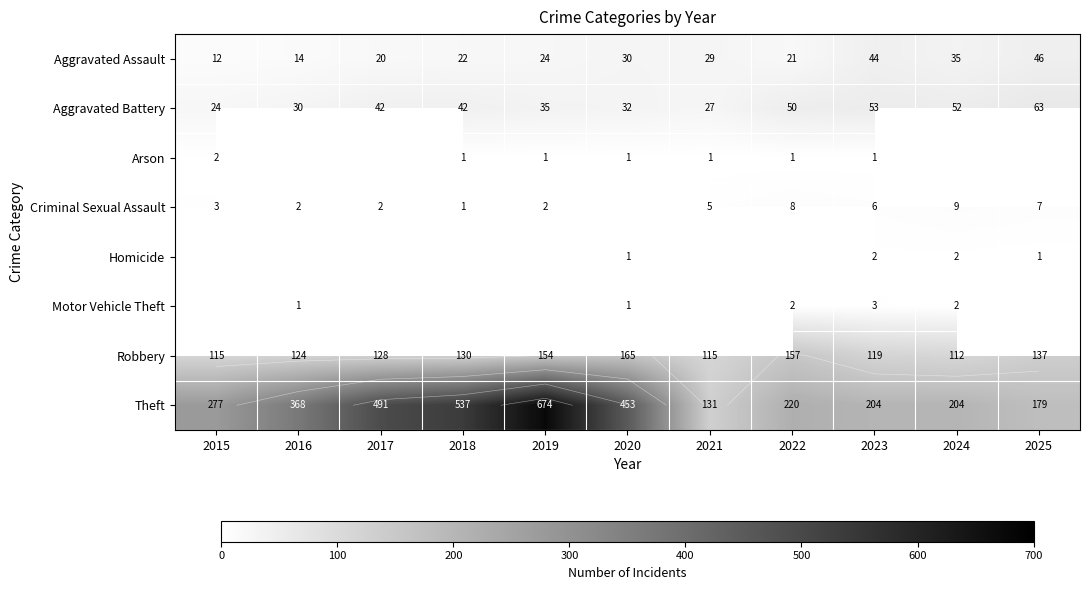

Count the number of data series in this chart.

8